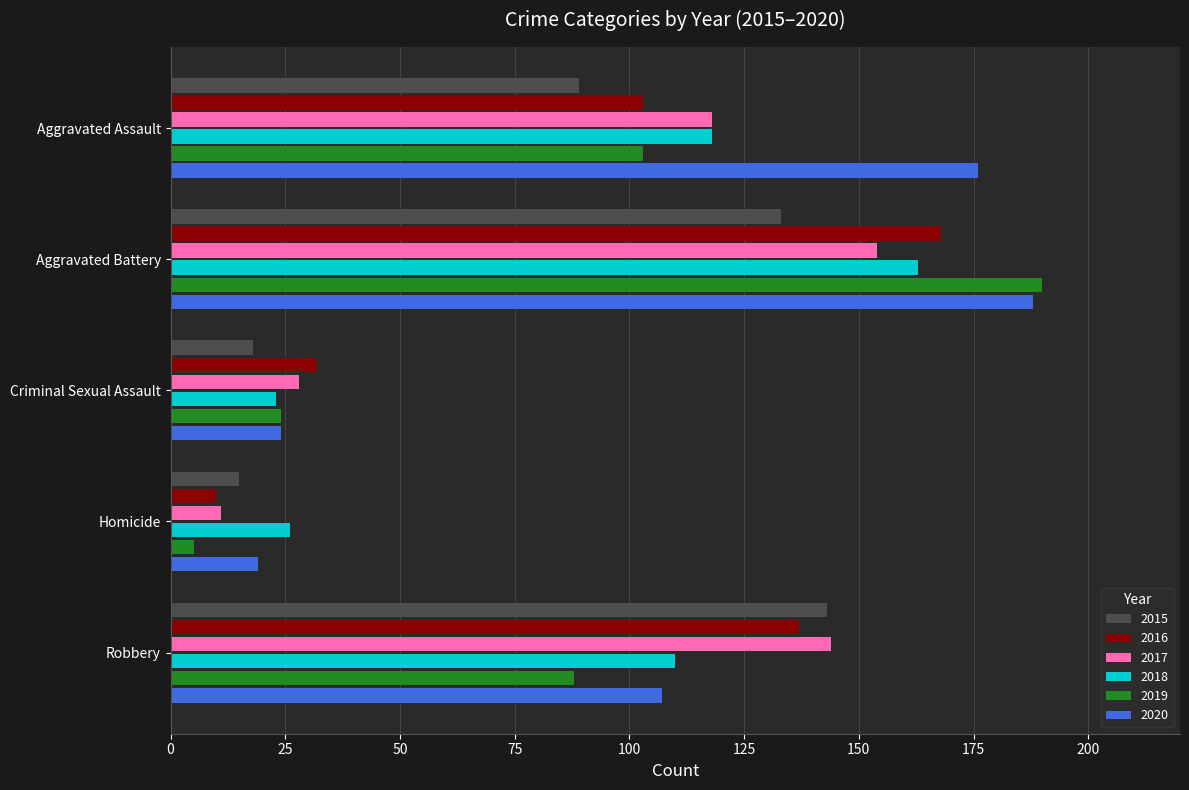

What is the greatest value displayed?

190